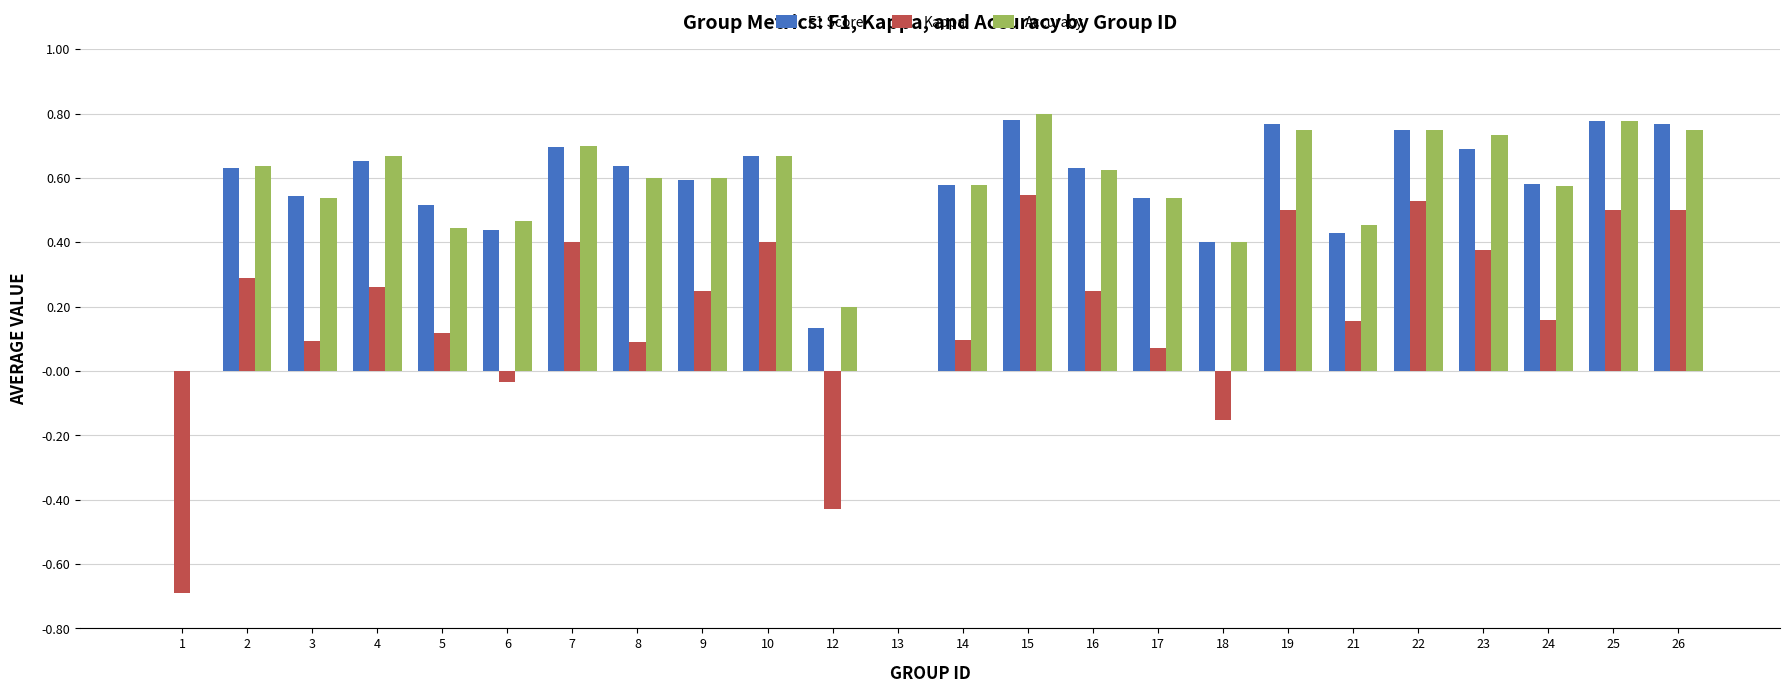

What are all the series names shown in the legend?

F1 Score, Kappa, Accuracy